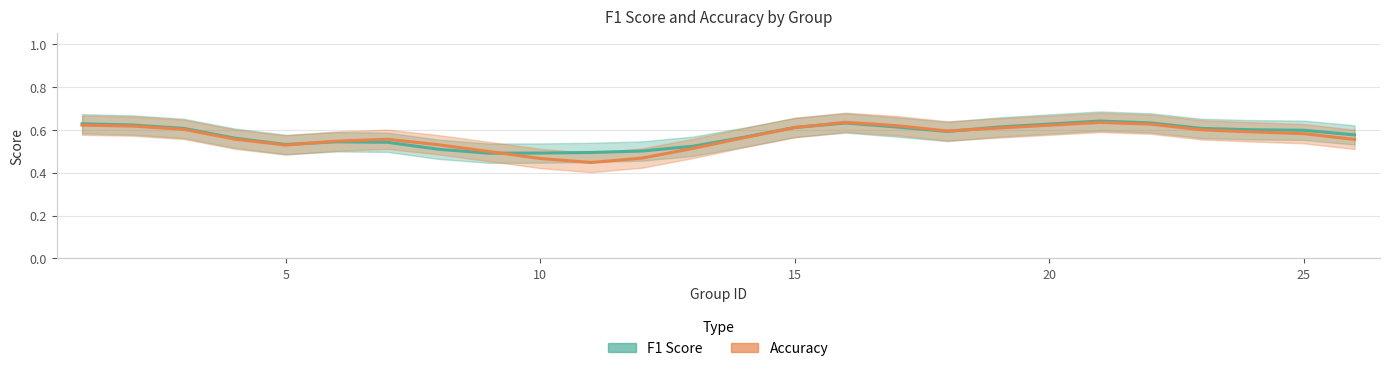

What is the lowest value of the f1_line series?

0.5